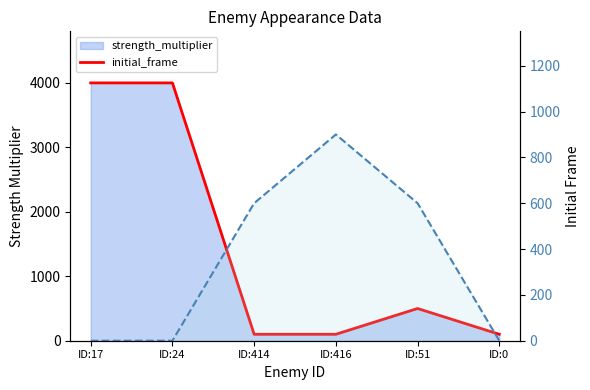

Count the strength_multiplier values in the range 100 to 4000.

6